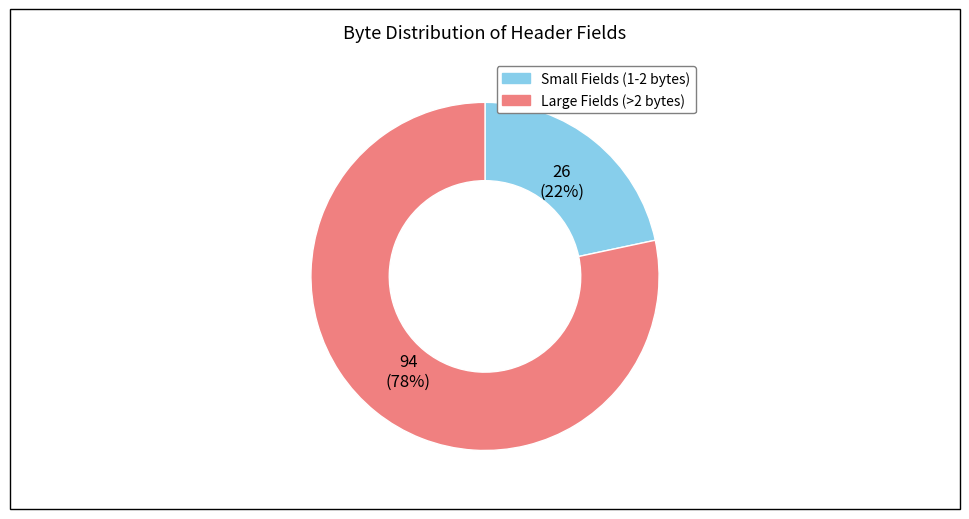

To the nearest percent, what is the average slice percentage?

50%